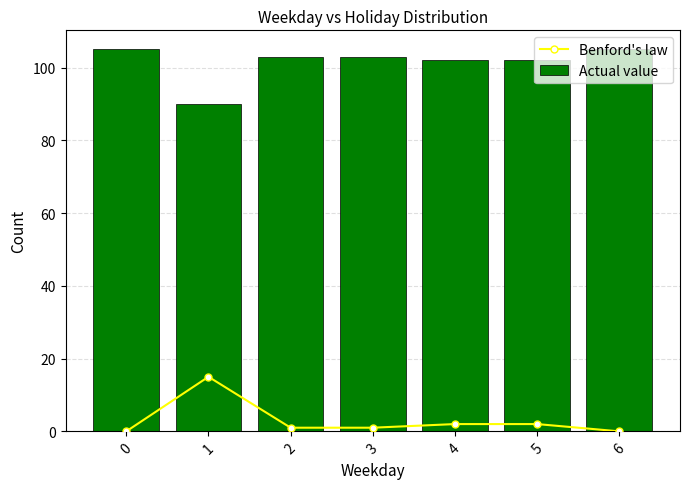

What is the value of the Benford's law bar at the 3rd from the left?

1